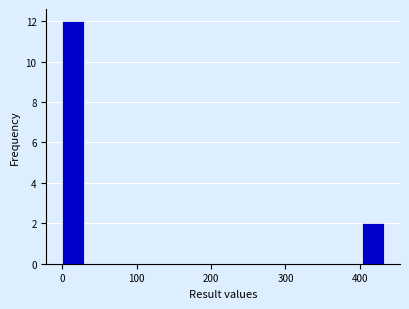

Read against the x-axis, roughly where is the centre of the tallest bar?

10